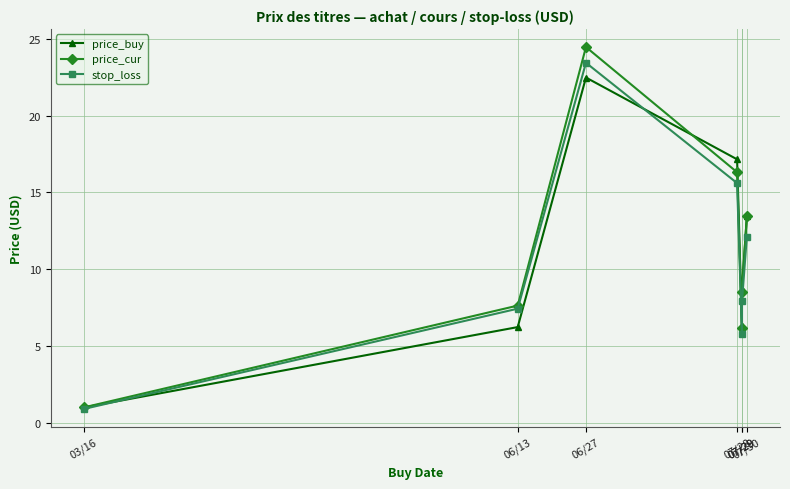

What is the minimum value for stop_loss?

0.9